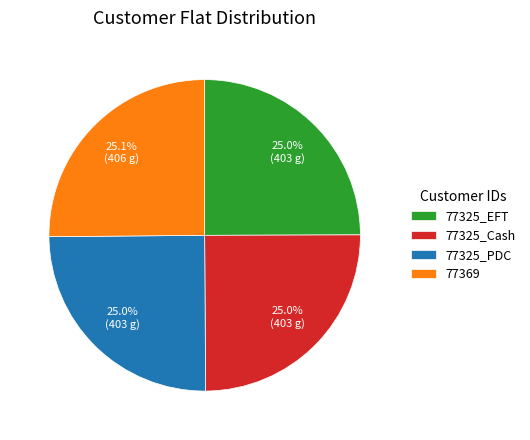

Is there any slice that represents more than half of the pie?

No